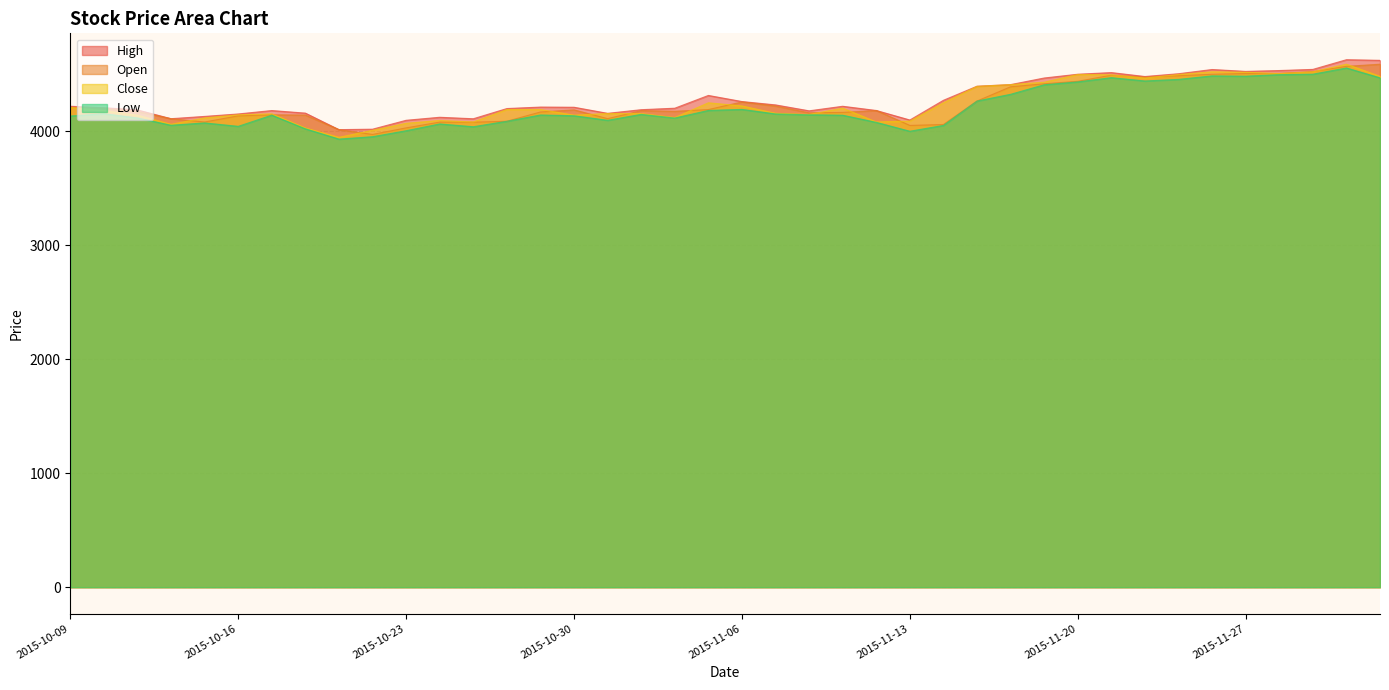

Reading left to right, transcribe all the data shown in this chart.

High: 2015-10-09=4219.0	2015-10-12=4206.5	2015-10-13=4187.0	2015-10-14=4110.0	2015-10-15=4130.0	2015-10-16=4151.5	2015-10-19=4181.5	2015-10-20=4159.0	2015-10-21=4014.0	2015-10-22=4018.0	2015-10-23=4096.0	2015-10-26=4122.5	2015-10-27=4109.5	2015-10-28=4199.0	2015-10-29=4212.0	2015-10-30=4210.5	2015-11-02=4157.0	2015-11-03=4189.0	2015-11-04=4202.0	2015-11-05=4314.0	2015-11-06=4260.5	2015-11-09=4231.0	2015-11-10=4179.0	2015-11-11=4219.0	2015-11-12=4182.0	2015-11-13=4098.5	2015-11-16=4271.5	2015-11-17=4395.0	2015-11-18=4409.0	2015-11-19=4467.0	2015-11-20=4500.0	2015-11-23=4514.5	2015-11-24=4480.0	2015-11-25=4504.5	2015-11-26=4541.5	2015-11-27=4525.0	2015-11-30=4532.5	2015-12-01=4542.5	2015-12-02=4627.5	2015-12-03=4622.0
Open: 2015-10-09=4209.0	2015-10-12=4198.5	2015-10-13=4172.0	2015-10-14=4110.0	2015-10-15=4081.0	2015-10-16=4135.0	2015-10-19=4144.0	2015-10-20=4142.0	2015-10-21=4014.0	2015-10-22=3972.0	2015-10-23=4029.5	2015-10-26=4080.2	2015-10-27=4079.5	2015-10-28=4087.5	2015-10-29=4169.0	2015-10-30=4187.5	2015-11-02=4110.5	2015-11-03=4180.5	2015-11-04=4175.0	2015-11-05=4190.0	2015-11-06=4257.0	2015-11-09=4221.0	2015-11-10=4162.0	2015-11-11=4165.0	2015-11-12=4182.0	2015-11-13=4051.0	2015-11-16=4059.0	2015-11-17=4265.0	2015-11-18=4390.0	2015-11-19=4416.5	2015-11-20=4438.0	2015-11-23=4492.0	2015-11-24=4474.5	2015-11-25=4487.0	2015-11-26=4500.0	2015-11-27=4506.5	2015-11-30=4508.0	2015-12-01=4523.5	2015-12-02=4569.5	2015-12-03=4588.0
Close: 2015-10-09=4209.0	2015-10-12=4180.0	2015-10-13=4141.0	2015-10-14=4061.0	2015-10-15=4117.0	2015-10-16=4144.0	2015-10-19=4153.0	2015-10-20=4028.5	2015-10-21=3946.5	2015-10-22=4008.5	2015-10-23=4069.5	2015-10-26=4094.5	2015-10-27=4081.0	2015-10-28=4190.5	2015-10-29=4190.5	2015-10-30=4141.0	2015-11-02=4155.5	2015-11-03=4154.5	2015-11-04=4120.0	2015-11-05=4249.5	2015-11-06=4222.0	2015-11-09=4157.5	2015-11-10=4147.0	2015-11-11=4202.5	2015-11-12=4081.5	2015-11-13=4089.0	2015-11-16=4250.0	2015-11-17=4393.5	2015-11-18=4409.0	2015-11-19=4430.0	2015-11-20=4498.0	2015-11-23=4495.0	2015-11-24=4466.5	2015-11-25=4497.5	2015-11-26=4521.5	2015-11-27=4517.5	2015-11-30=4505.5	2015-12-01=4521.0	2015-12-02=4588.0	2015-12-03=4481.5
Low: 2015-10-09=4133.5	2015-10-12=4154.0	2015-10-13=4116.5	2015-10-14=4052.5	2015-10-15=4073.0	2015-10-16=4043.0	2015-10-19=4141.0	2015-10-20=4021.5	2015-10-21=3931.0	2015-10-22=3952.0	2015-10-23=4004.5	2015-10-26=4064.0	2015-10-27=4039.5	2015-10-28=4087.5	2015-10-29=4142.5	2015-10-30=4136.0	2015-11-02=4096.0	2015-11-03=4148.0	2015-11-04=4116.0	2015-11-05=4182.5	2015-11-06=4191.5	2015-11-09=4152.0	2015-11-10=4144.5	2015-11-11=4140.5	2015-11-12=4078.0	2015-11-13=4000.0	2015-11-16=4051.0	2015-11-17=4265.0	2015-11-18=4324.0	2015-11-19=4407.8	2015-11-20=4433.0	2015-11-23=4470.0	2015-11-24=4441.0	2015-11-25=4455.0	2015-11-26=4485.5	2015-11-27=4483.0	2015-11-30=4496.5	2015-12-01=4500.5	2015-12-02=4555.0	2015-12-03=4468.5